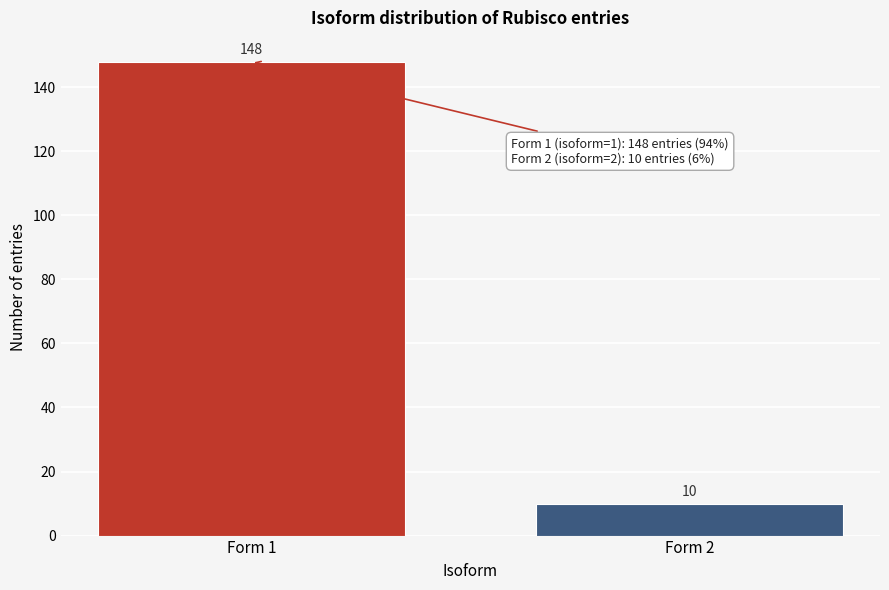

Reading left to right, what are all the values shown in this chart?

148	10